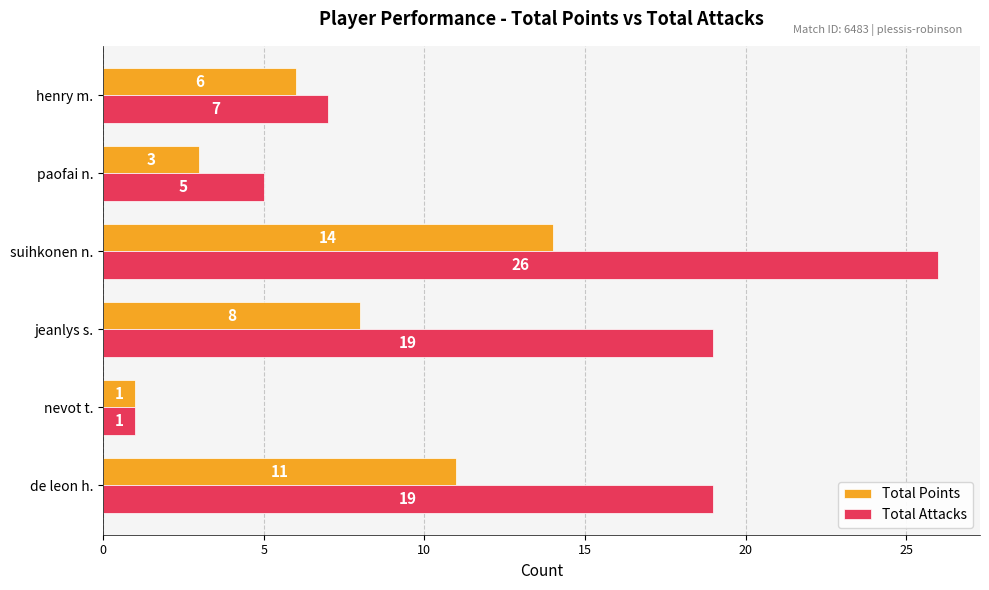

What is the difference between the maximum and minimum values in the Total Attacks series?

25